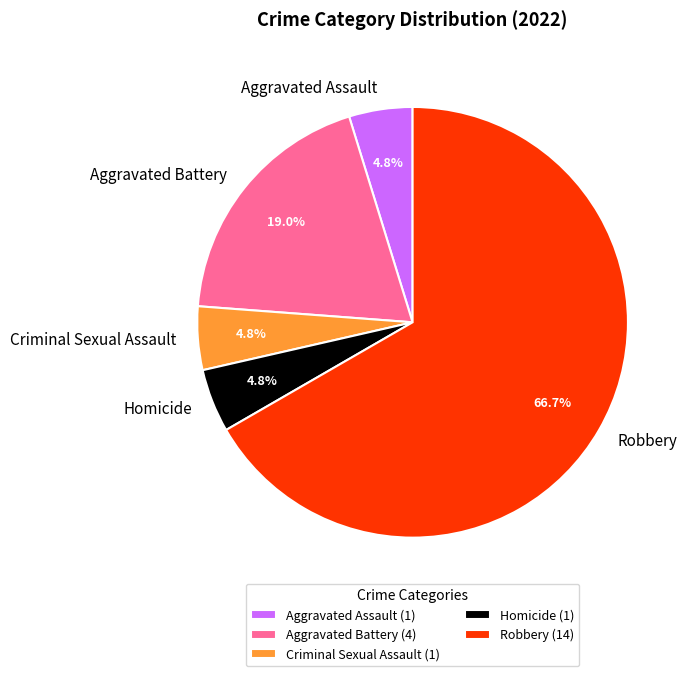

Which slice is the largest?

Robbery